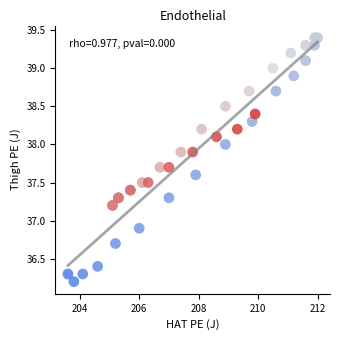

What Y value in the scatter plot is closest to 37?

36.9